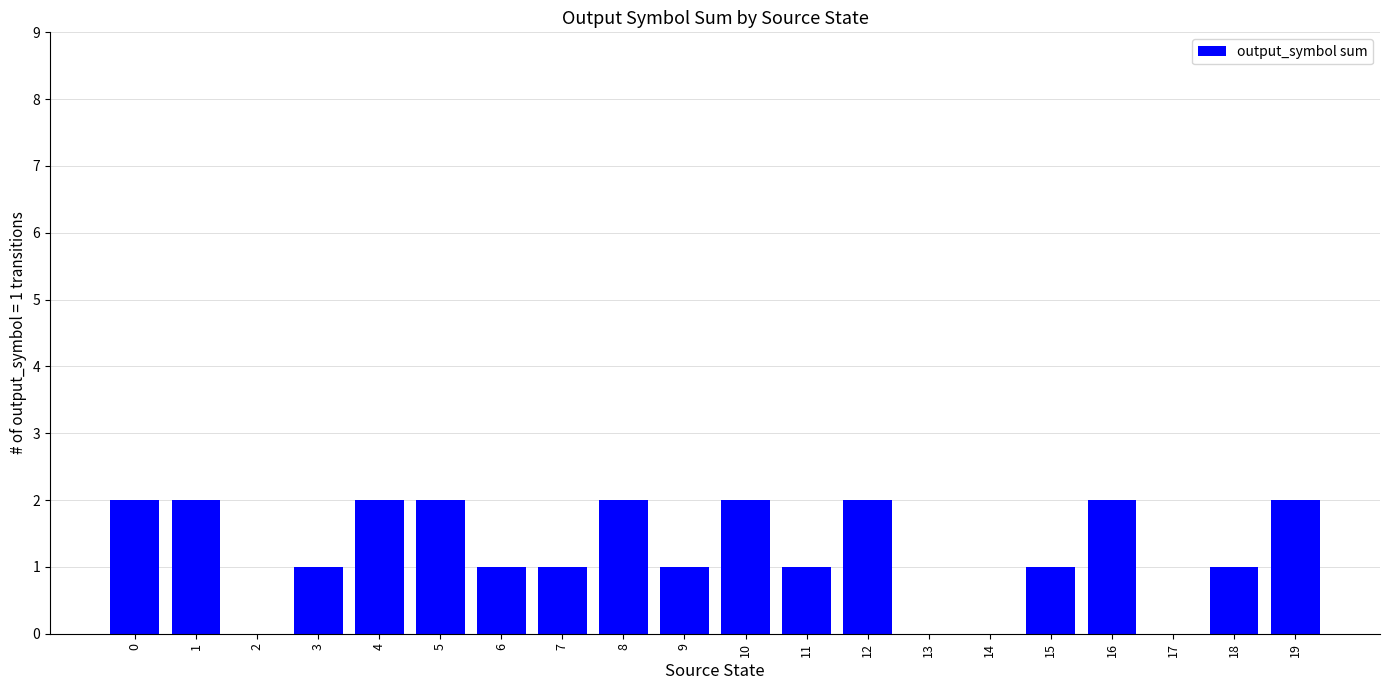

What is the sum of all values?

25